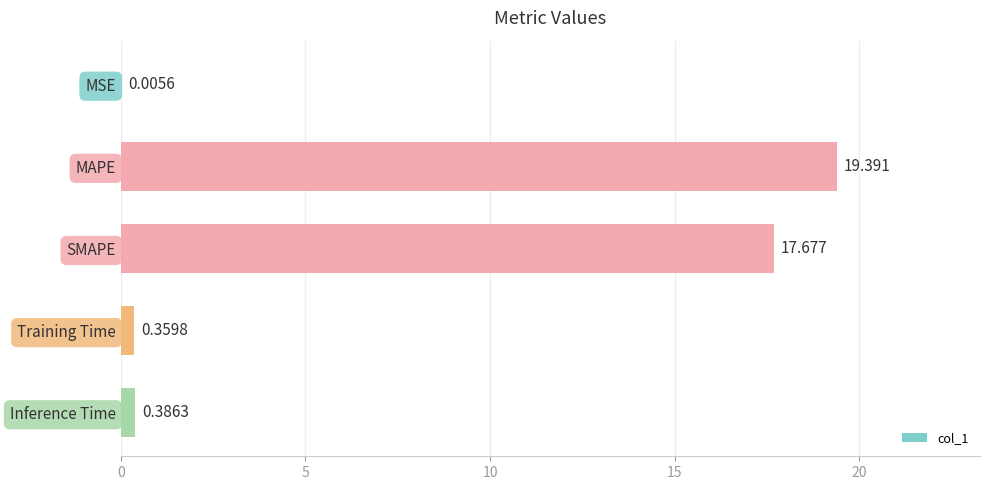

How many data points does each series have?

5